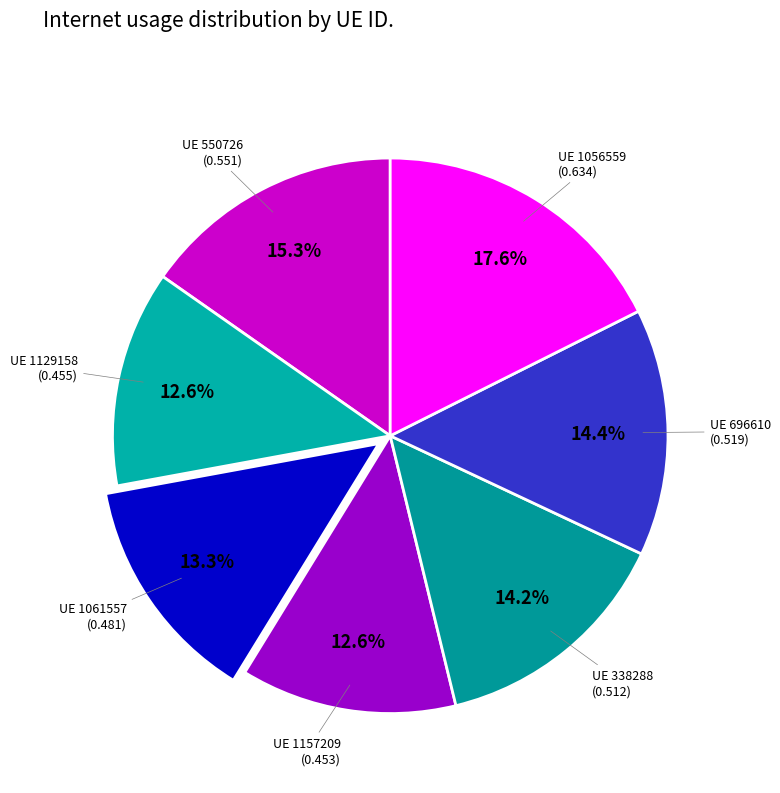

How many slices are in this pie chart?

7